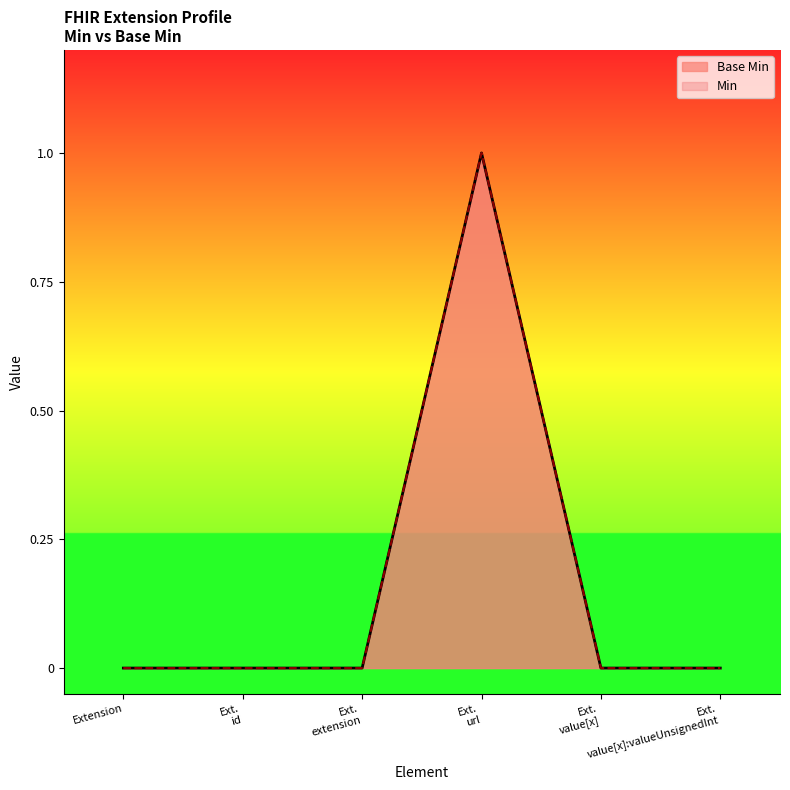

Where is Min nearest to the value 0?

Extension